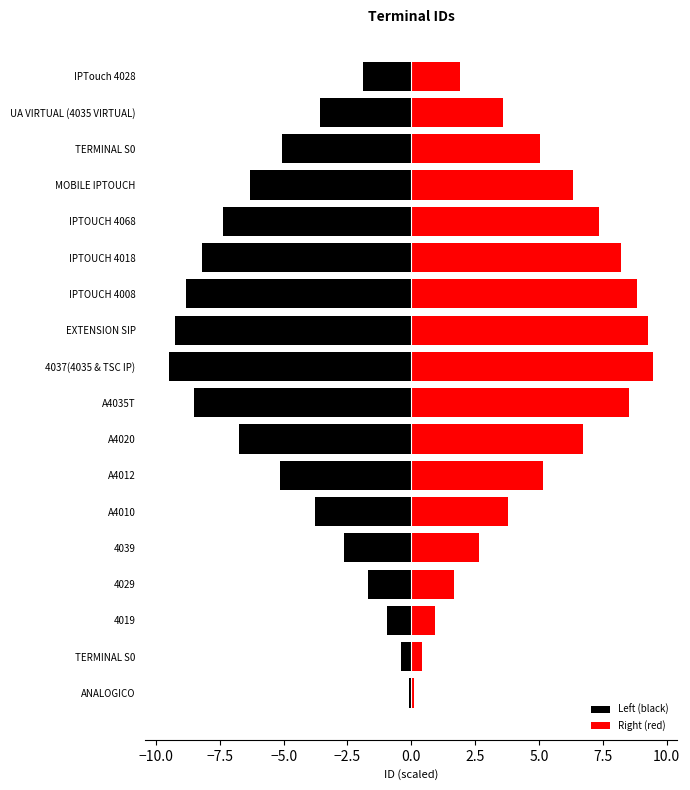

What is the difference between the maximum and minimum values in the Right (red) series?

9.4